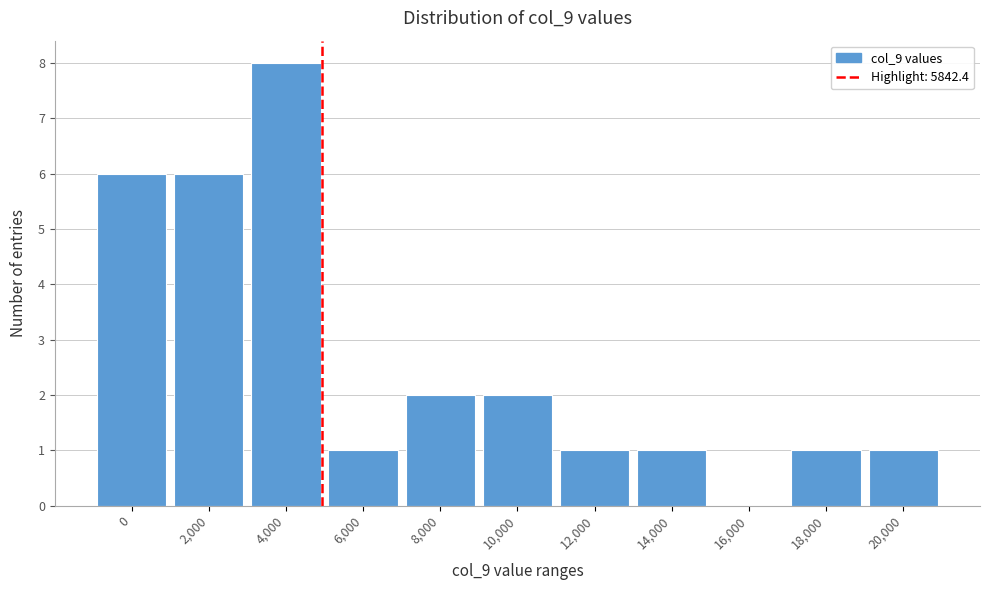

Reading left to right, what are all the values shown in this chart?

0=6	2,000=6	4,000=8	6,000=1	8,000=2	10,000=2	12,000=1	14,000=1	16,000=0	18,000=1	20,000=1